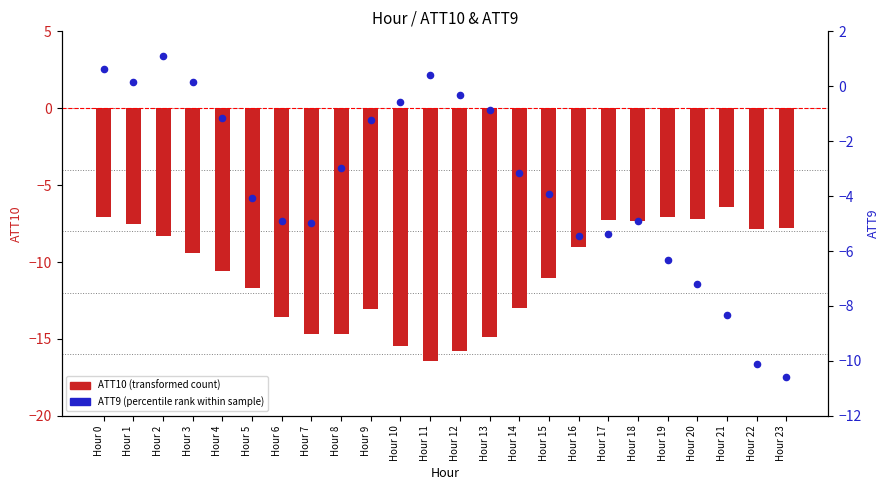

Is the value of ATT10 (transformed count) at Hour 11 greater than the value of ATT9 (percentile rank within sample) at Hour 20?

No